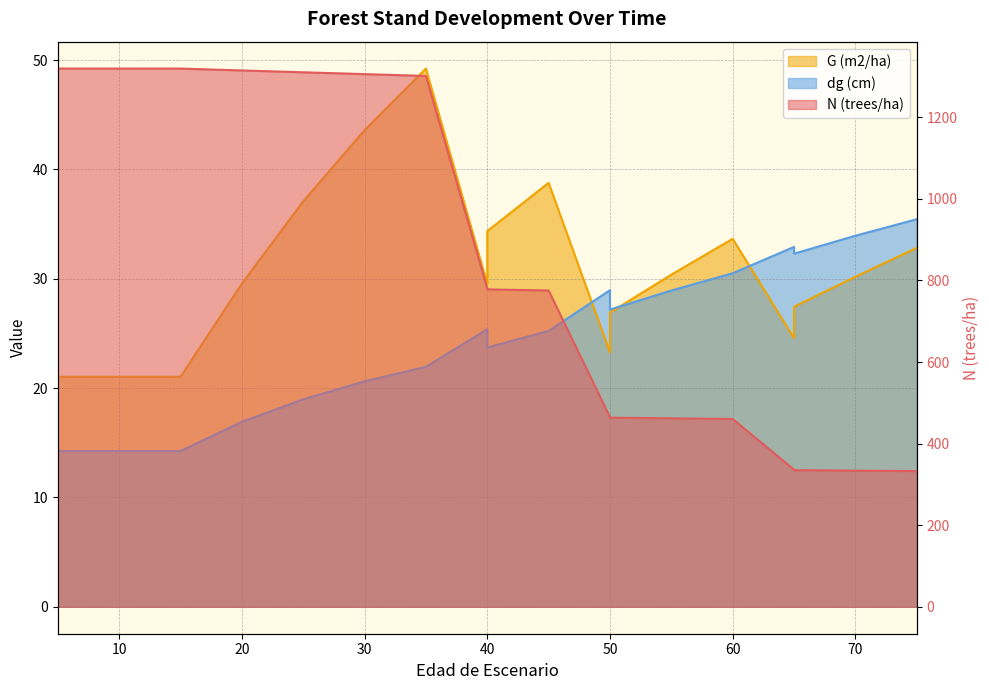

Which series has the largest range (max minus min)?

N (trees/ha)